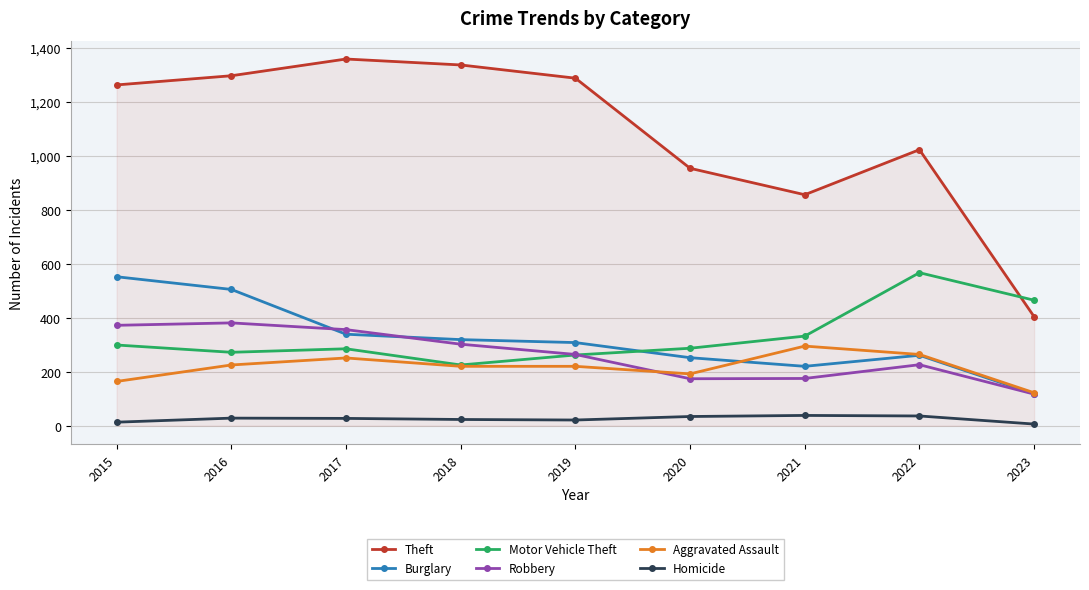

What is the difference between the Motor Vehicle Theft values at 2022 and 2015?

268